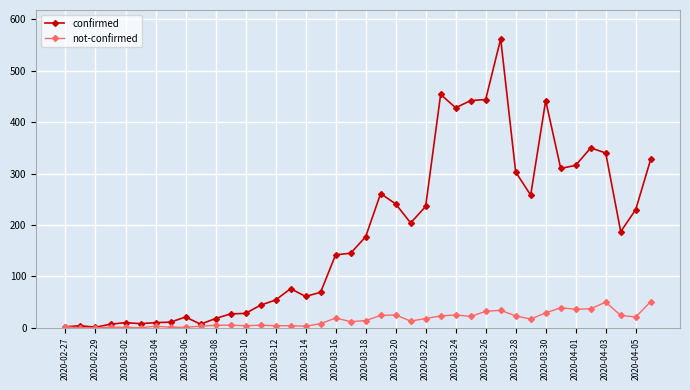

True or false: not-confirmed has more than 0 interior local peaks.

True